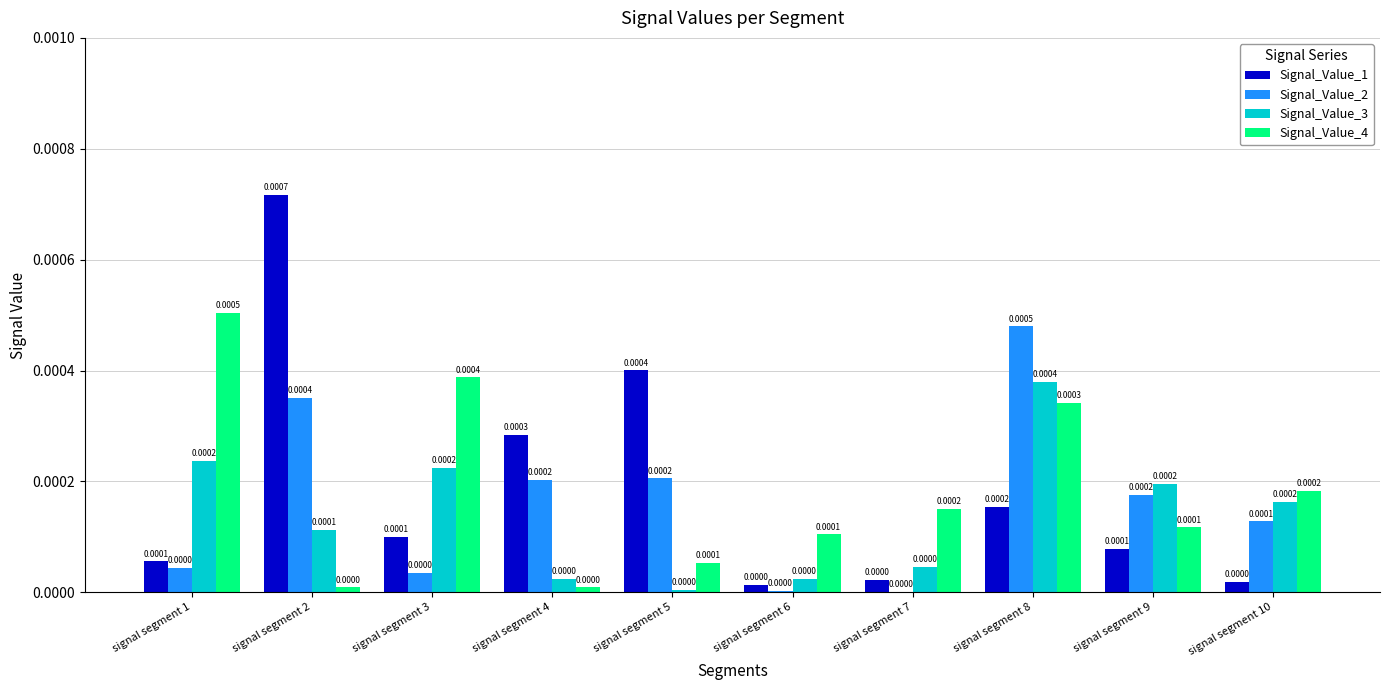

How many groups of bars are there?

10